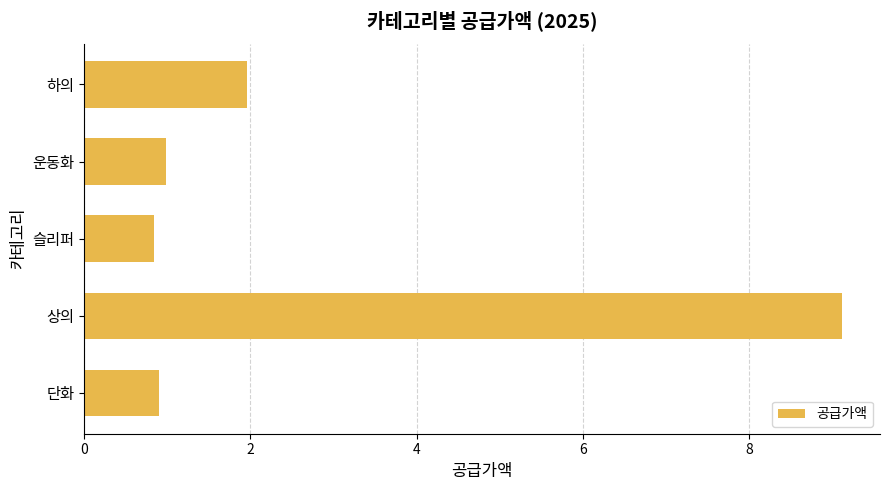

What is the change in value from 슬리퍼 to 하의?

+1.1